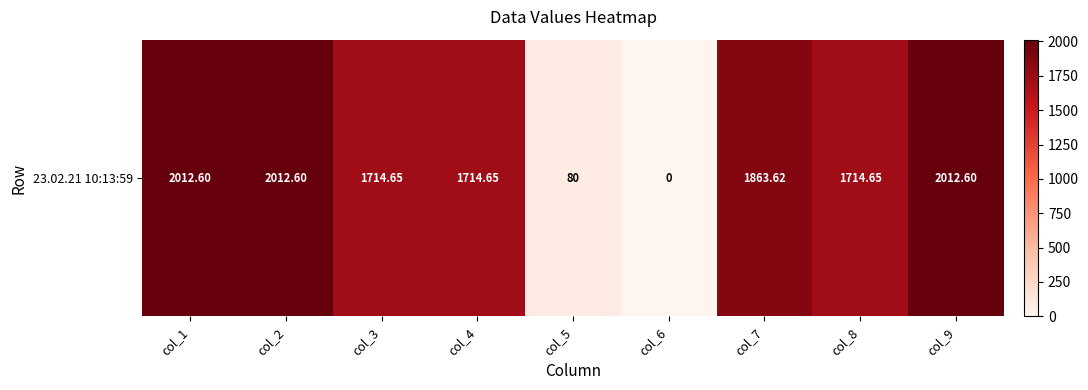

What is the change in value from col_2 to col_8?

-297.9